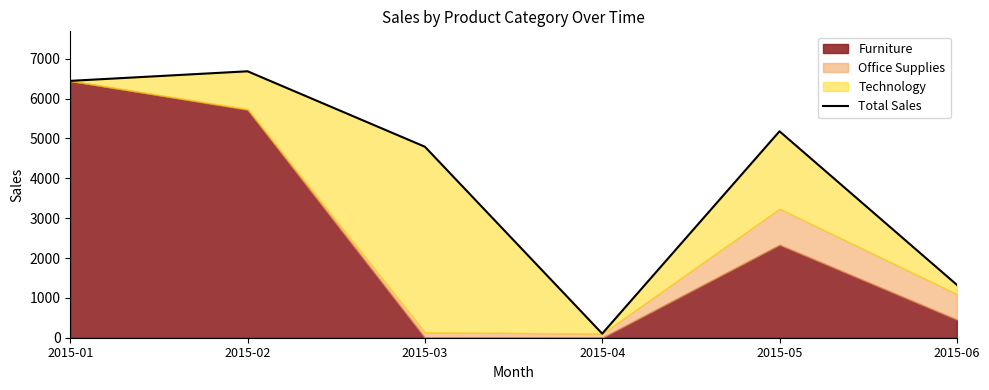

True or false: the data shows 103.1 at 2015-04.

True